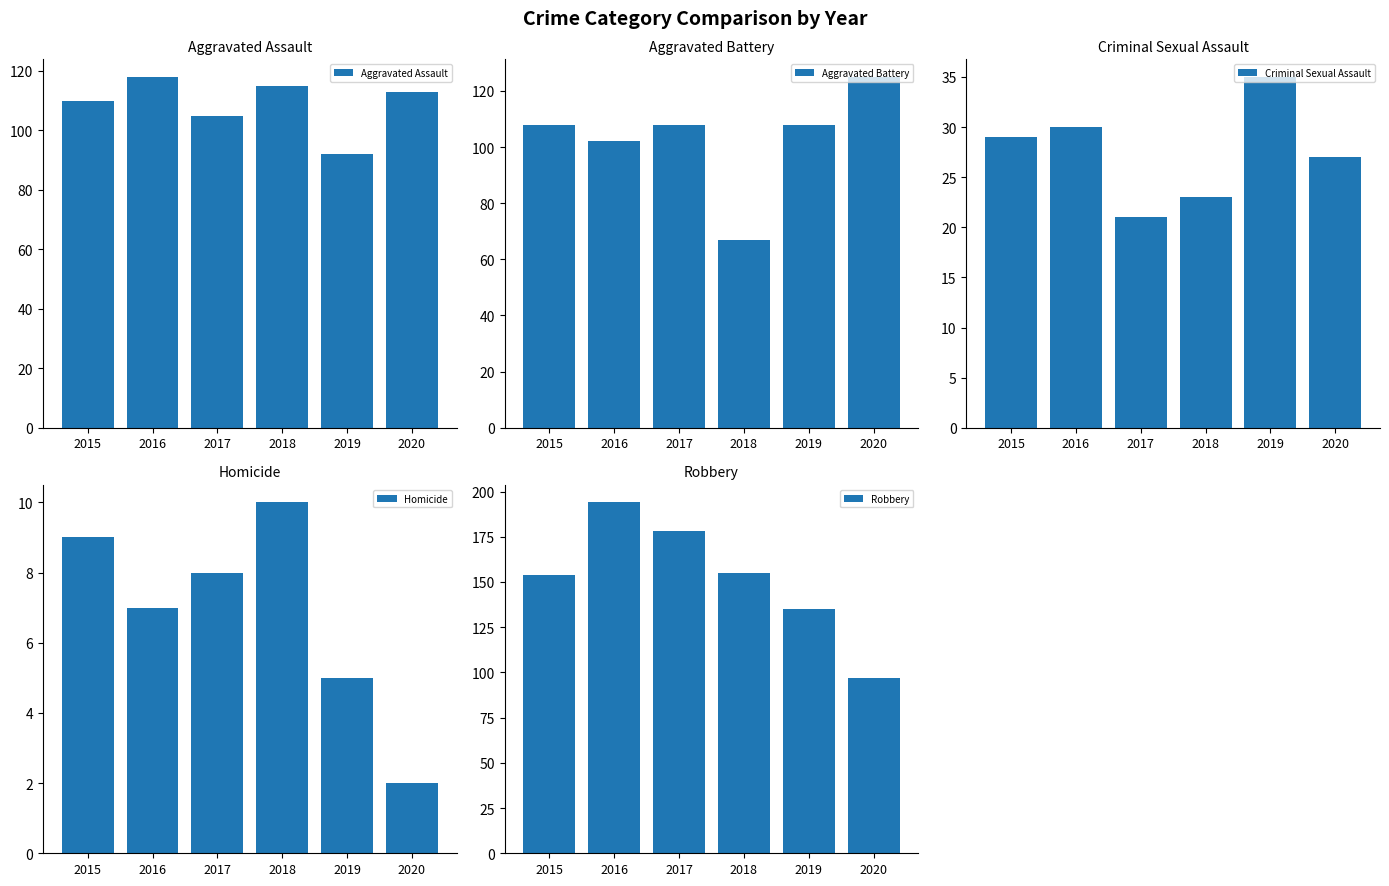

Reading left to right, transcribe all the data shown in this chart.

Aggravated Assault: 2015=110	2016=118	2017=105	2018=115	2019=92	2020=113
Aggravated Battery: 2015=108	2016=102	2017=108	2018=67	2019=108	2020=125
Criminal Sexual Assault: 2015=29	2016=30	2017=21	2018=23	2019=35	2020=27
Homicide: 2015=9	2016=7	2017=8	2018=10	2019=5	2020=2
Robbery: 2015=154	2016=194	2017=178	2018=155	2019=135	2020=97